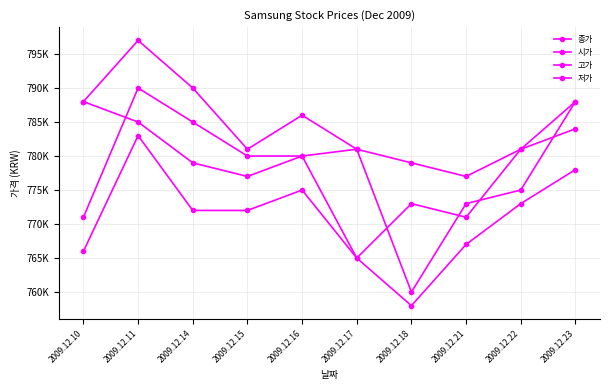

Is this an area chart (filled region under the line)?

No